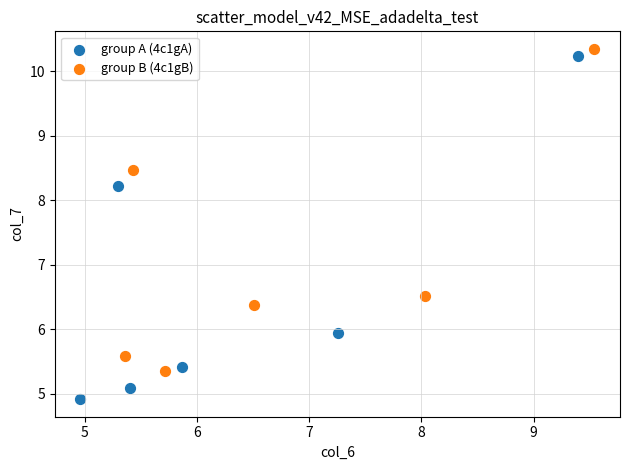

Which series reaches the minimum Y coordinate?

group A (4c1gA)